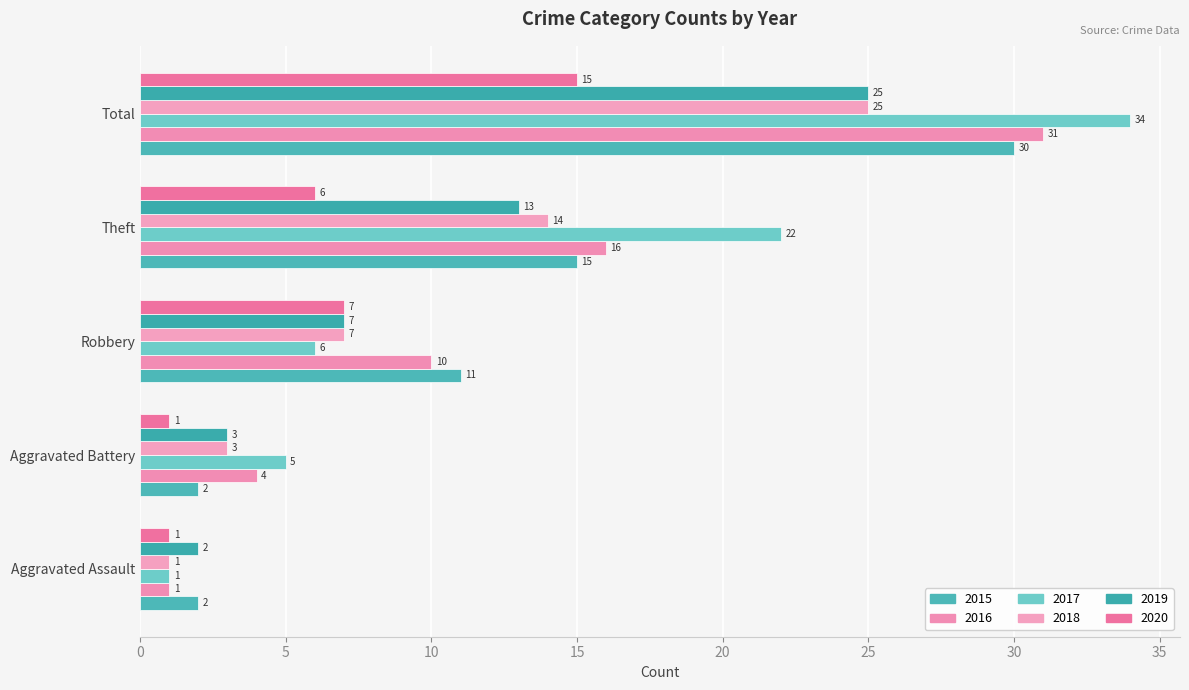

How many values in the 2018 series are below 7?

2